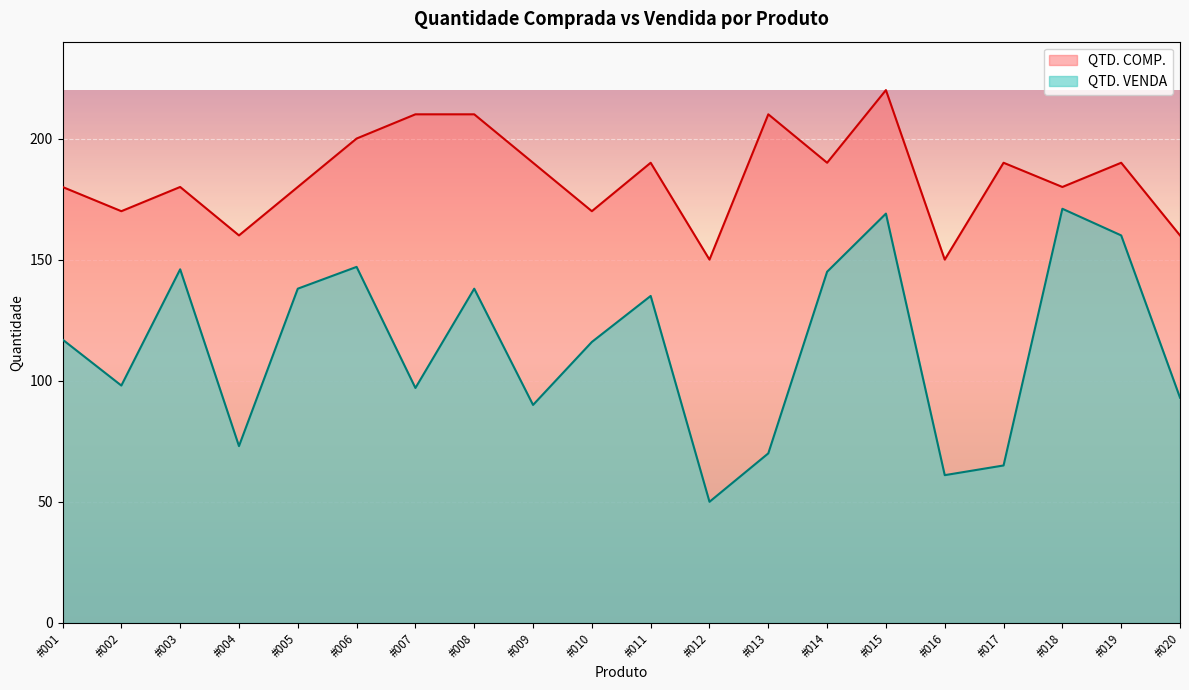

What value does the QTD. VENDA series have at #008?

138